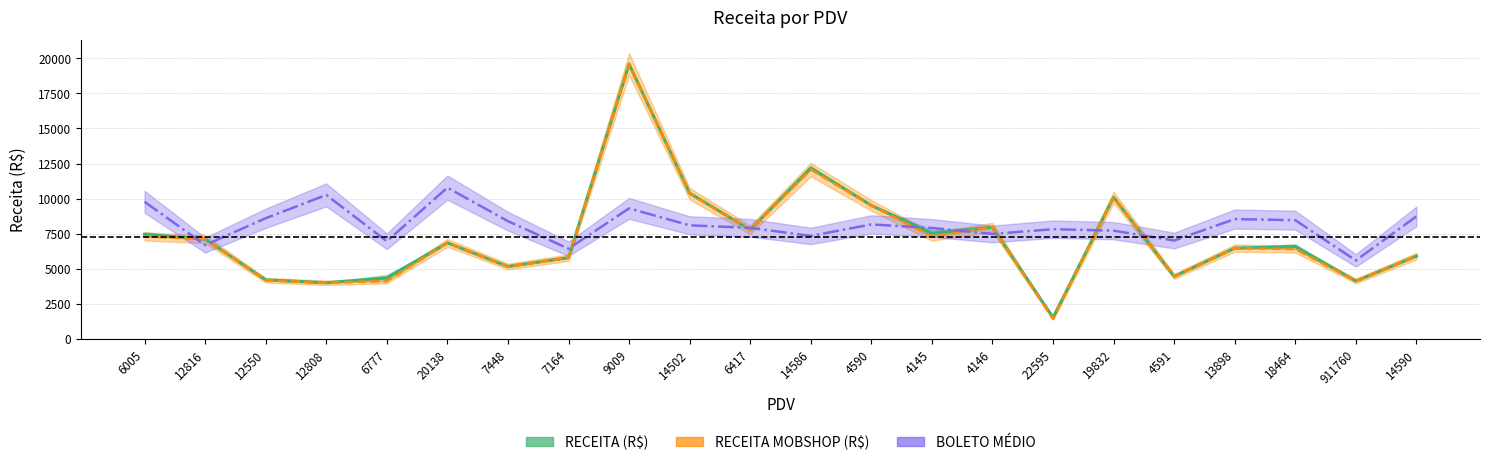

Is this an area chart (filled region under the line)?

No